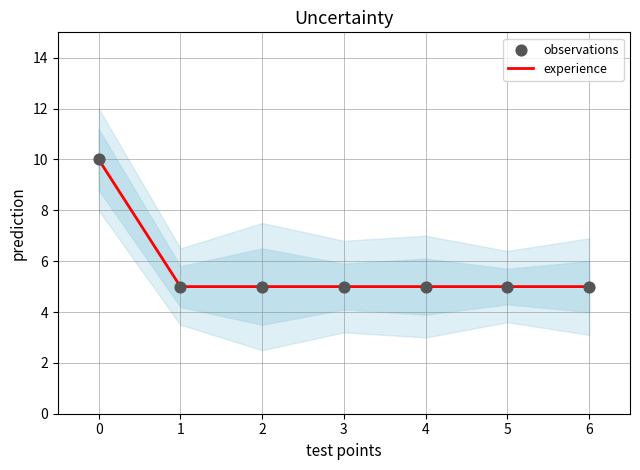

Which series has the largest total across all categories?

experience